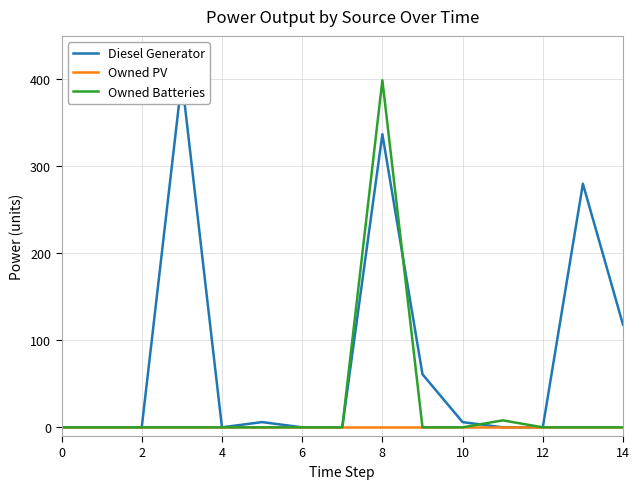

Between which two adjacent categories do Diesel Generator and Owned Batteries first intersect?

8 and 9